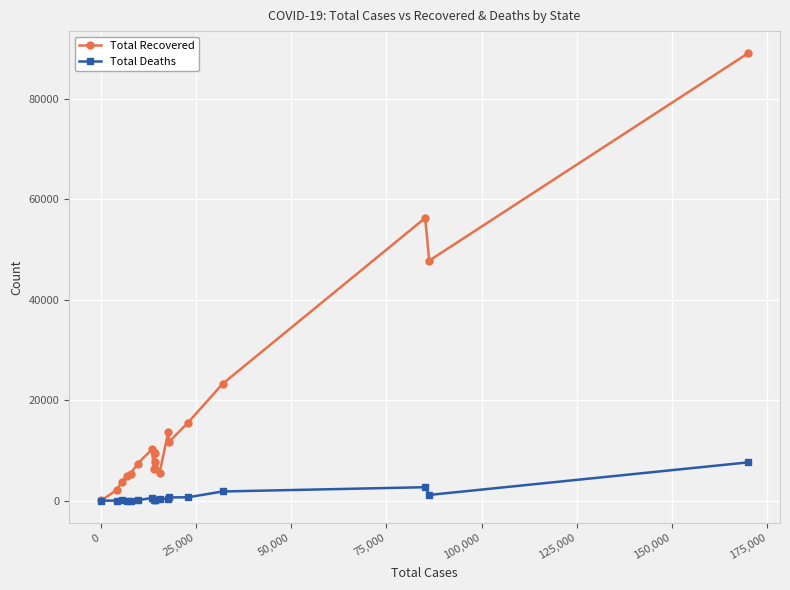

True or false: Total Recovered has more than 2 interior local peaks.

True